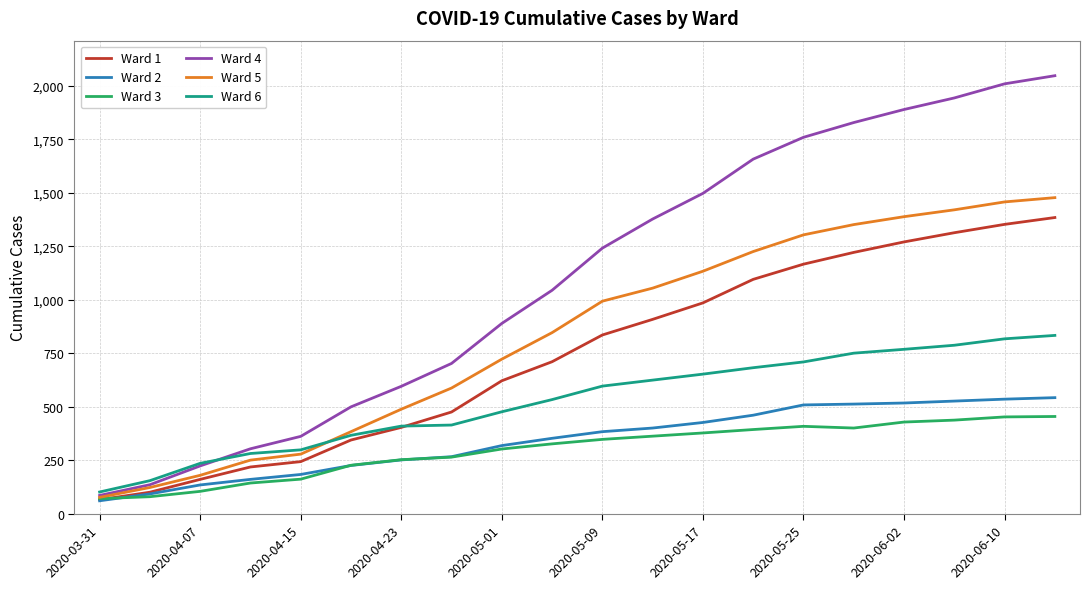

Which series has the largest total across all categories?

Ward 4